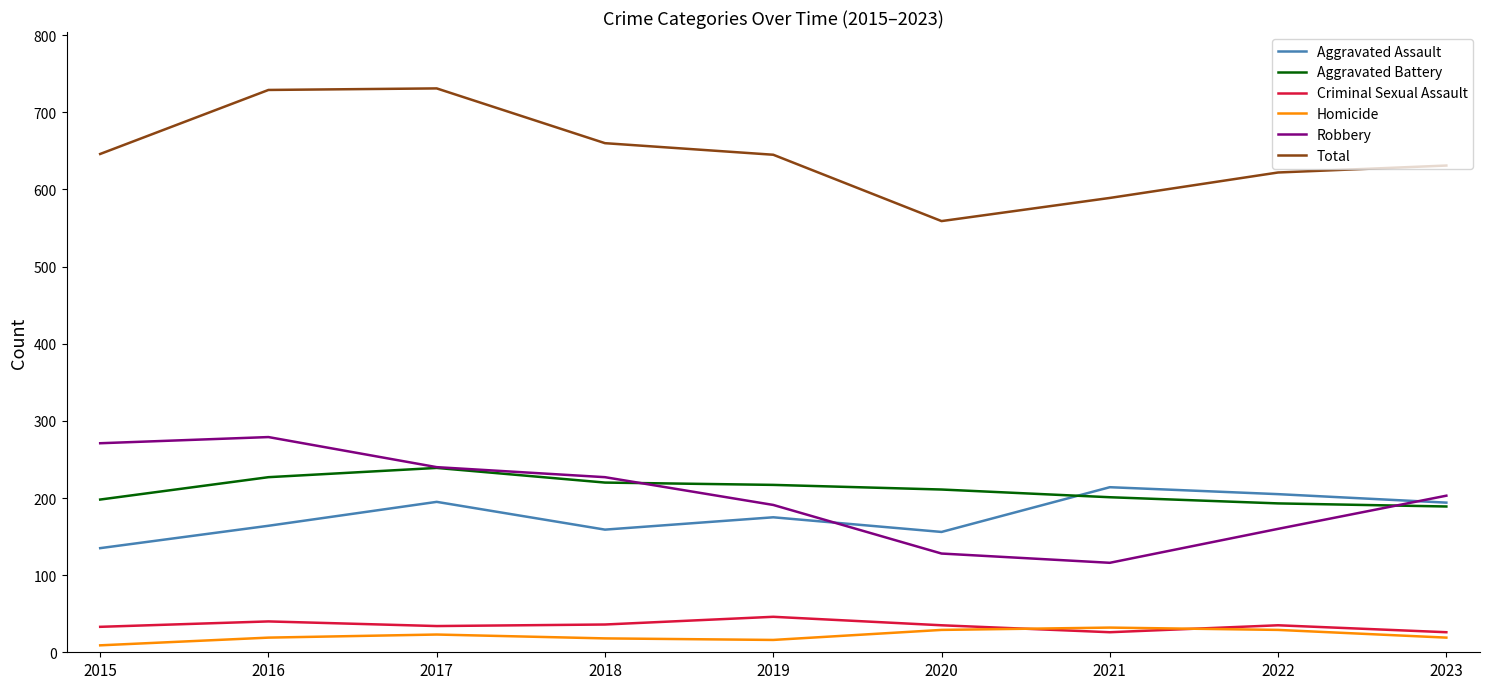

Is the value of Aggravated Assault at 2019 greater than the value of Robbery at 2020?

Yes